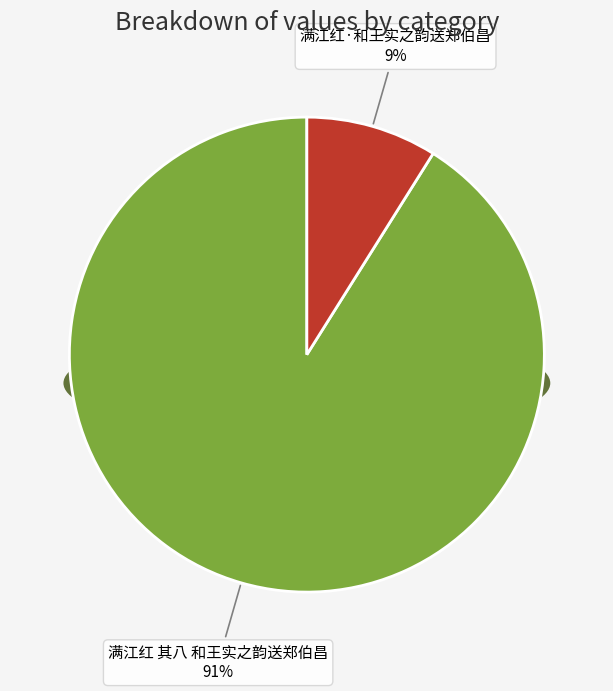

What percentage is the 满江红·和王实之韵送郑伯昌 slice, to the nearest percent?

9%